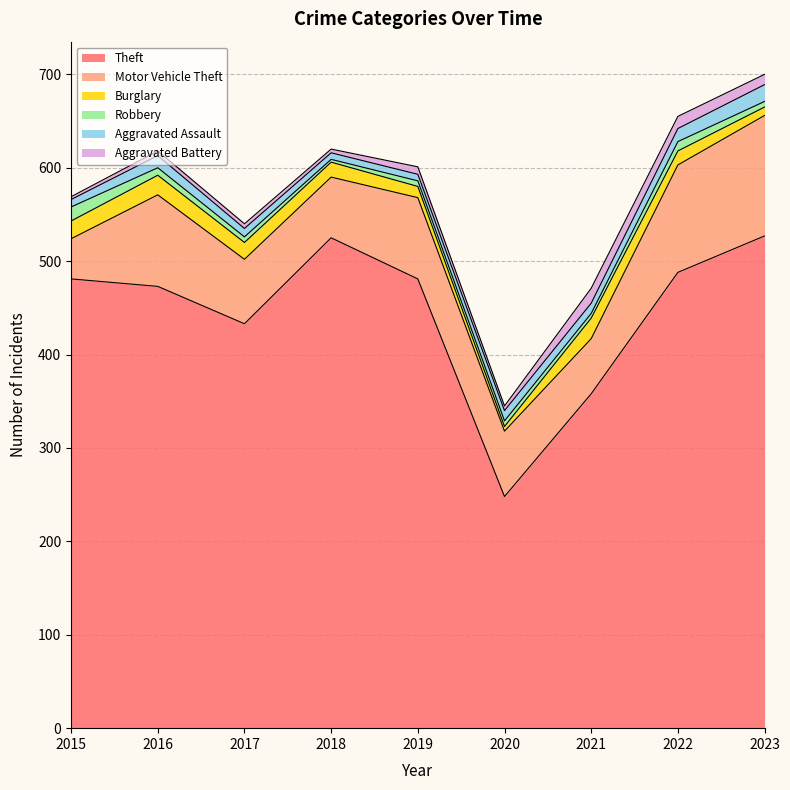

What are all the series names shown in the legend?

Theft, Motor Vehicle Theft, Burglary, Robbery, Aggravated Assault, Aggravated Battery